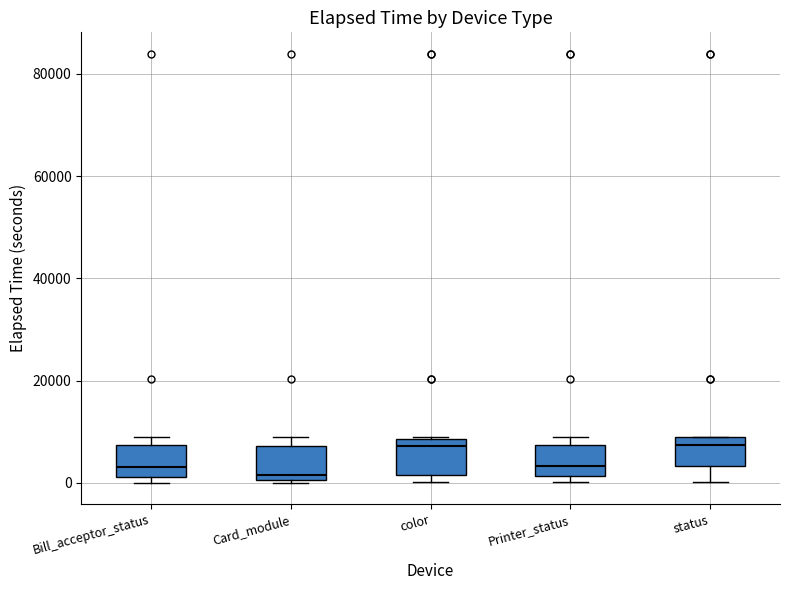

Reading left to right, transcribe this box plot: for each box, give where its median line is, the range the box spans, and where its two whiskers end, as read against the y-axis. The values are not printed on the chart, so give them approximately, as read against the axis.

Bill_acceptor_status: median 4000, box 2000 to 8000, whiskers 0 to 10000
Card_module: median 2000, box 0 to 8000, whiskers 0 to 10000
color: median 8000 (just below the box's upper edge), box 2000 to 8000, whiskers 0 to 10000
Printer_status: median 4000, box 2000 to 8000, whiskers 0 to 10000
status: median 8000 (just below the box's upper edge), box 4000 to 8000, whiskers 0 to 10000